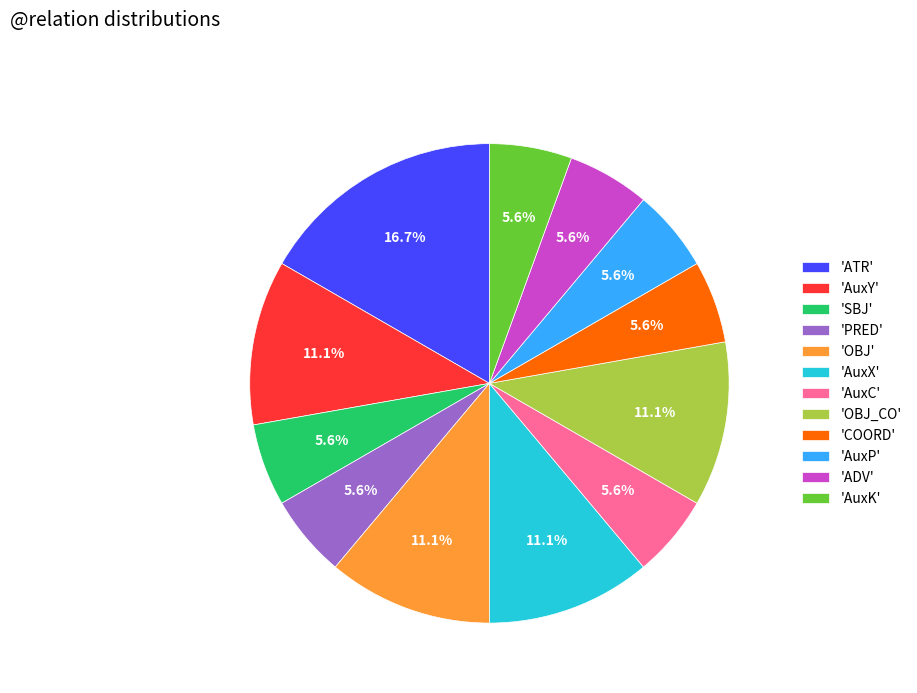

Is 'OBJ_CO' the majority of the pie?

No